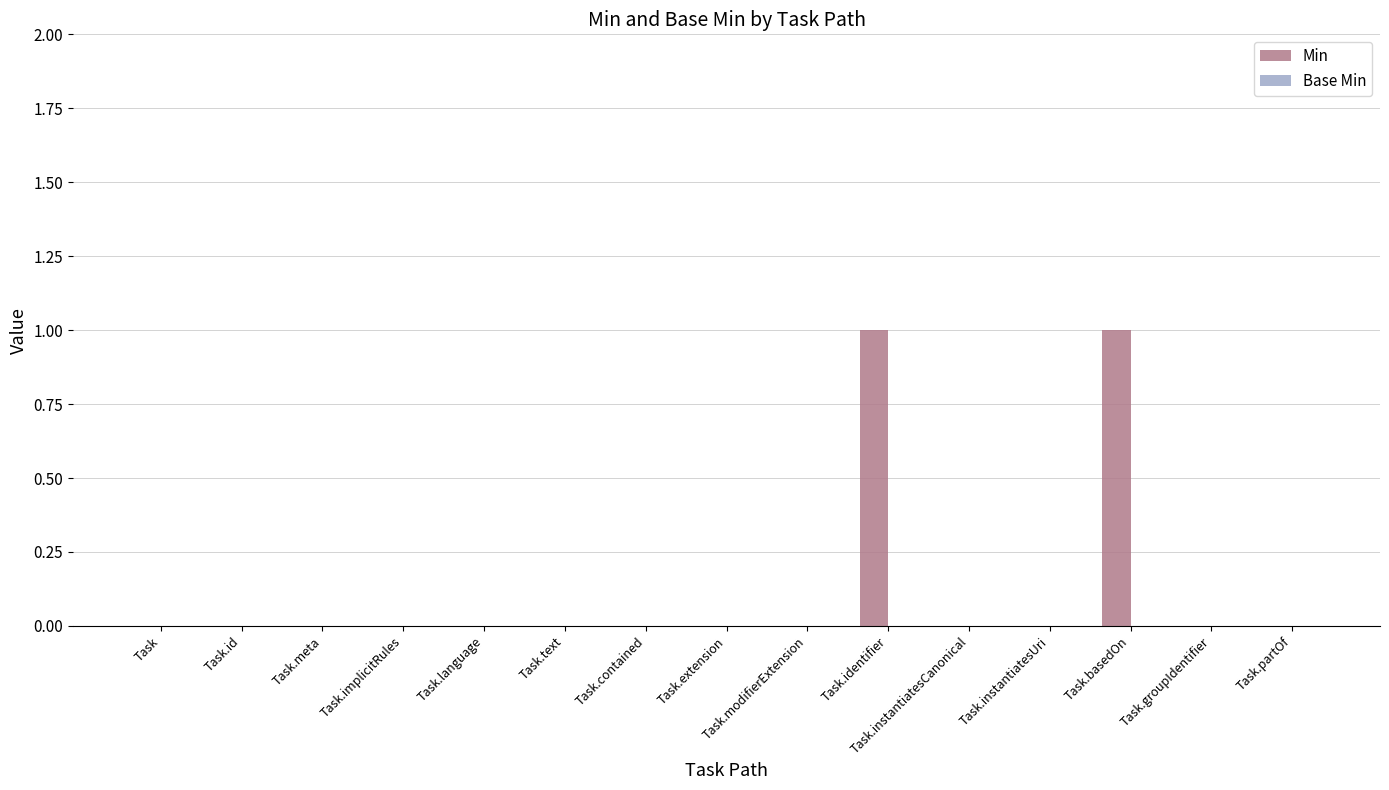

Is it true that the value at Task.identifier is 1?

True